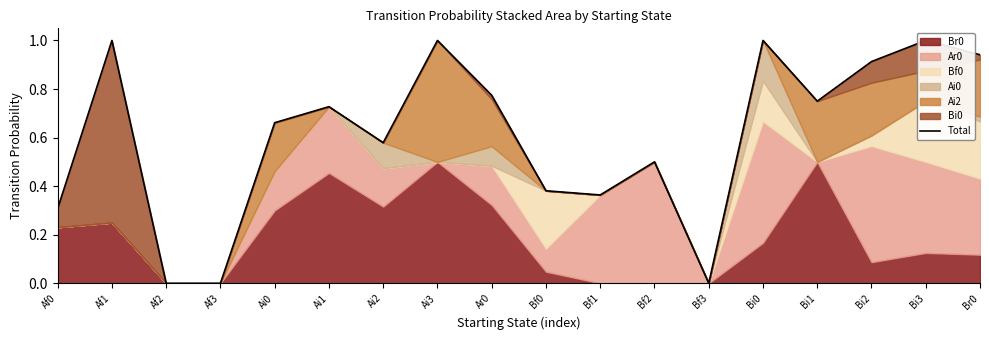

Rank the categories by value from highest to lowest.

Bi0, Af1, Ai3, Bi3, Br0, Bi2, Ar0, Bi1, Ai1, Ai0, Ai2, Bf2, Bf0, Bf1, Af0, Af2, Af3, Bf3